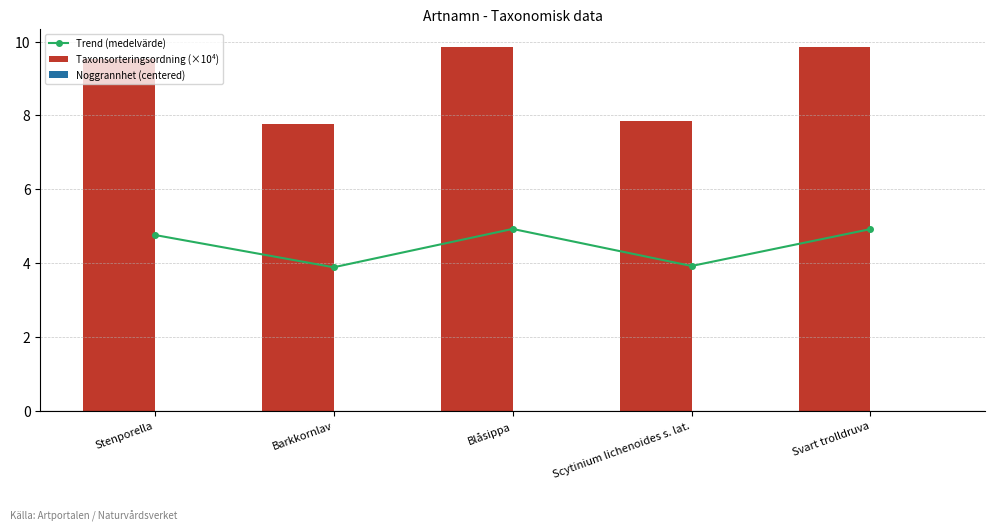

What is the difference between the maximum and minimum values in the Taxonsorteringsordning (×10⁴) series?

2.1